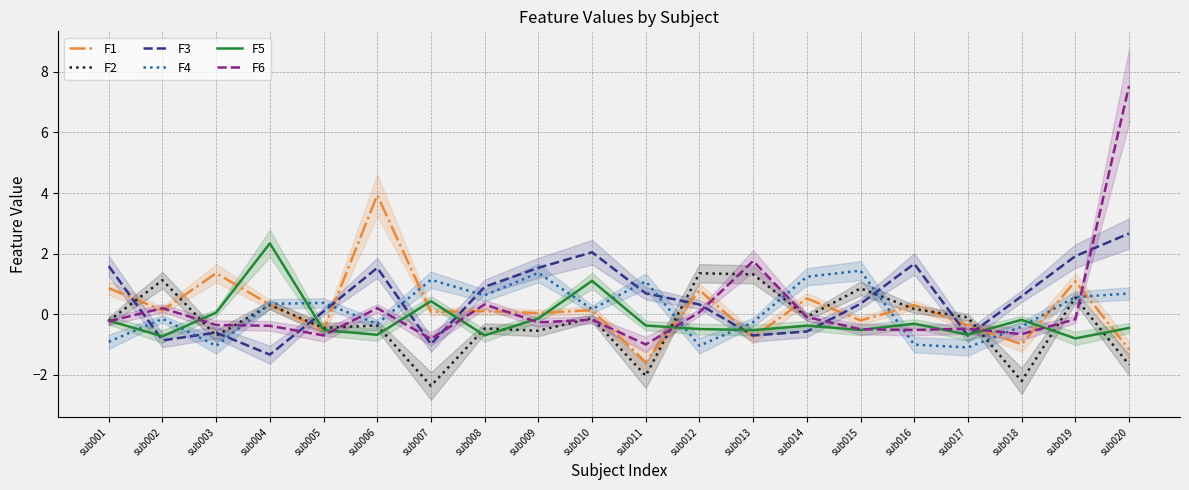

At which label is F6 closest to 3?

sub013